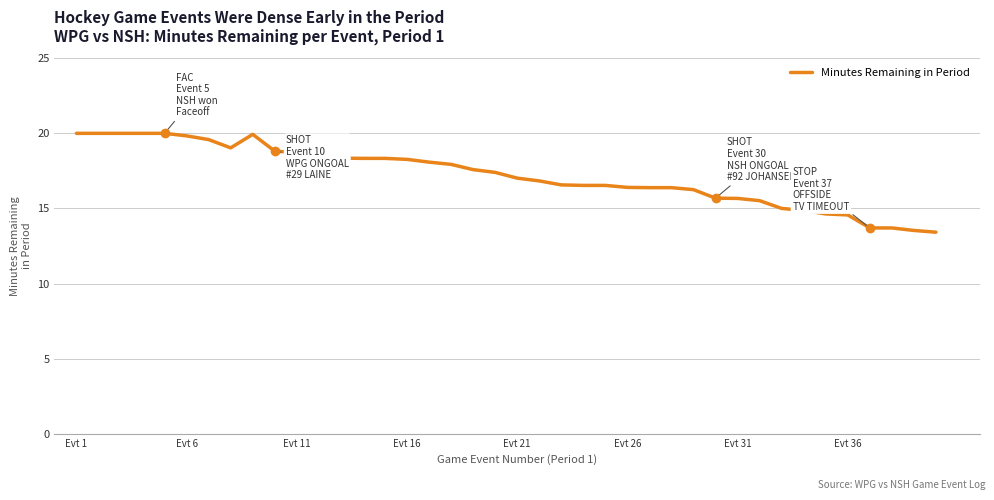

What is the greatest value displayed?

20.0